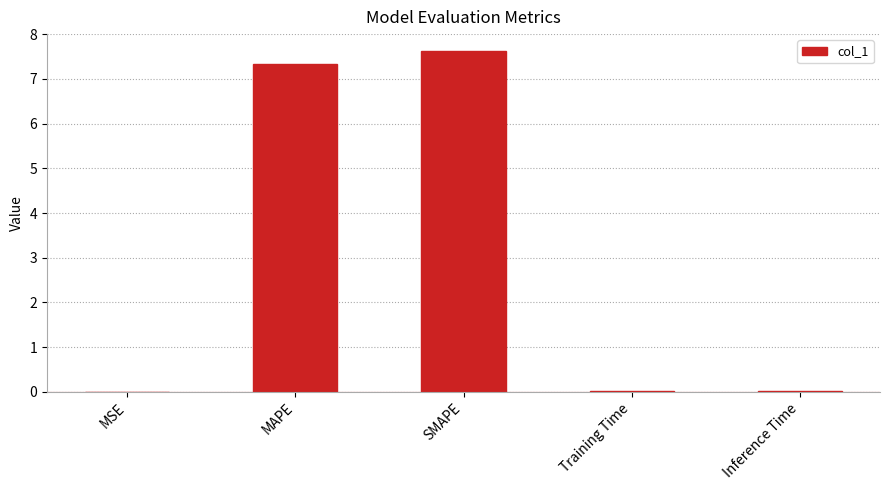

What is the approximate value at SMAPE?

7.6